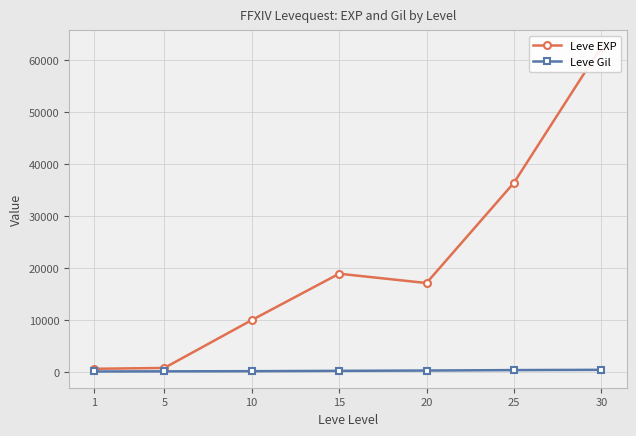

Between 20 and 30, which is larger?

30